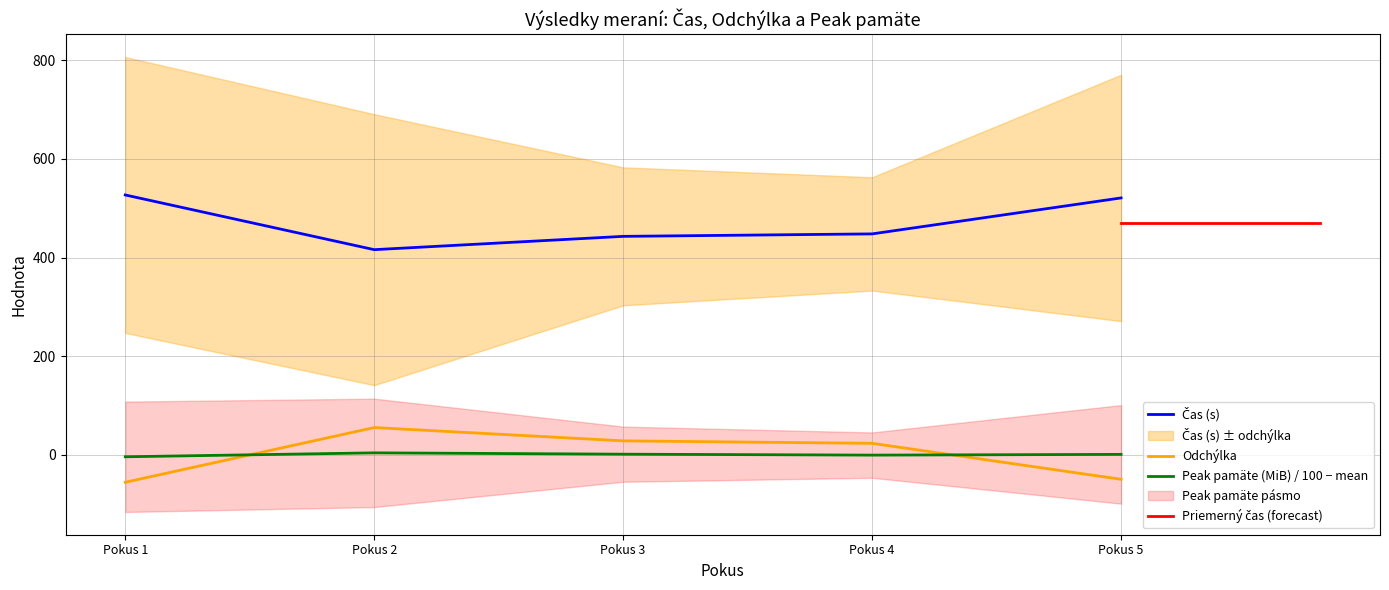

What is the difference between the maximum and second lowest values in the Peak pamäte (MiB) series?

4.6